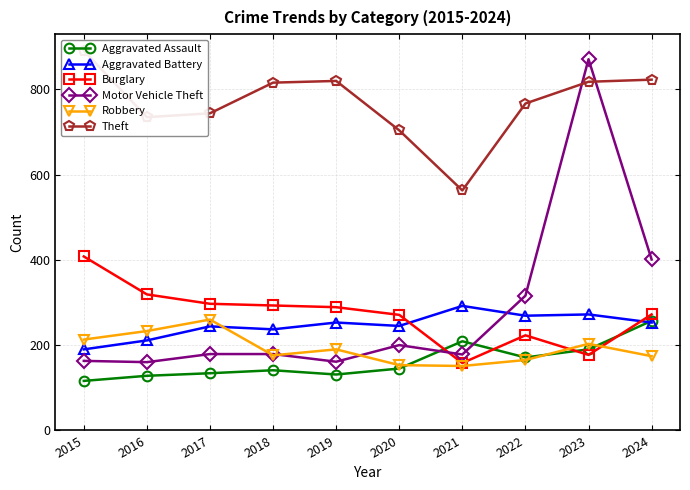

Is it true that Aggravated Assault equals 108 at 2022?

False